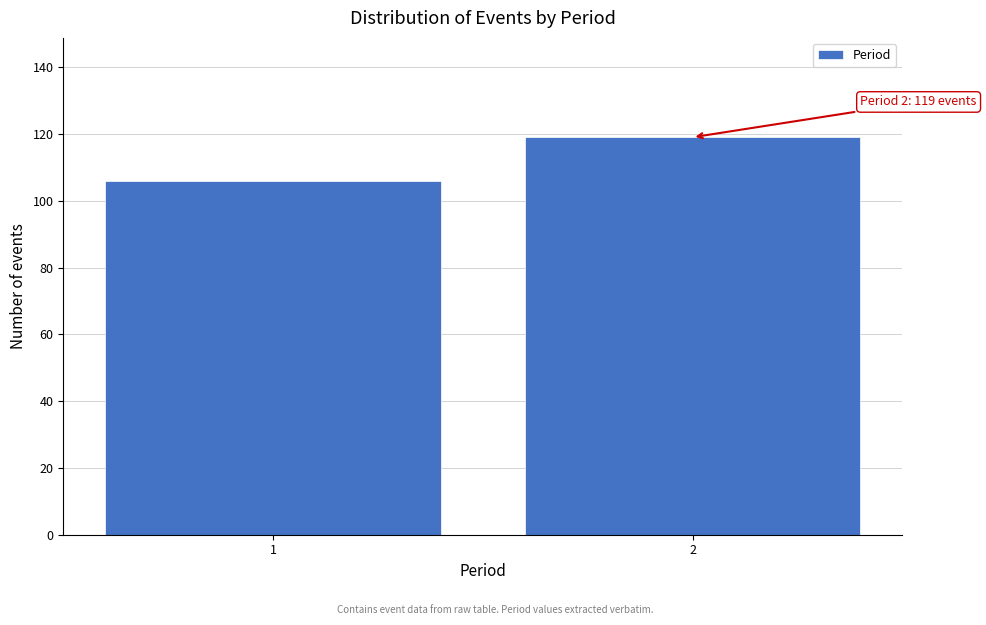

Reading left to right, extract all data points from this chart.

106	119